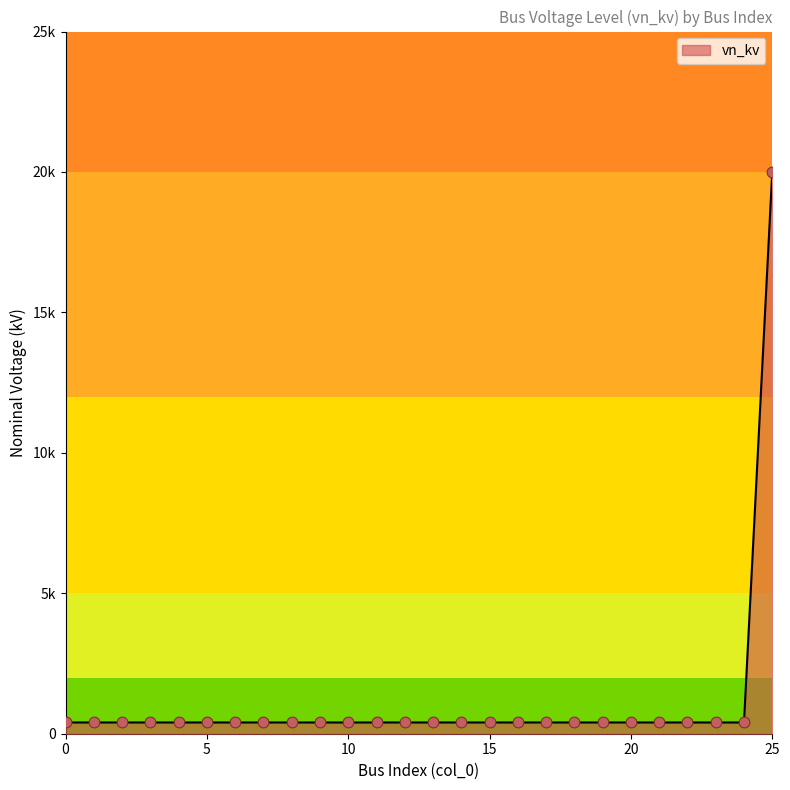

Does the chart have visible grid lines?

No